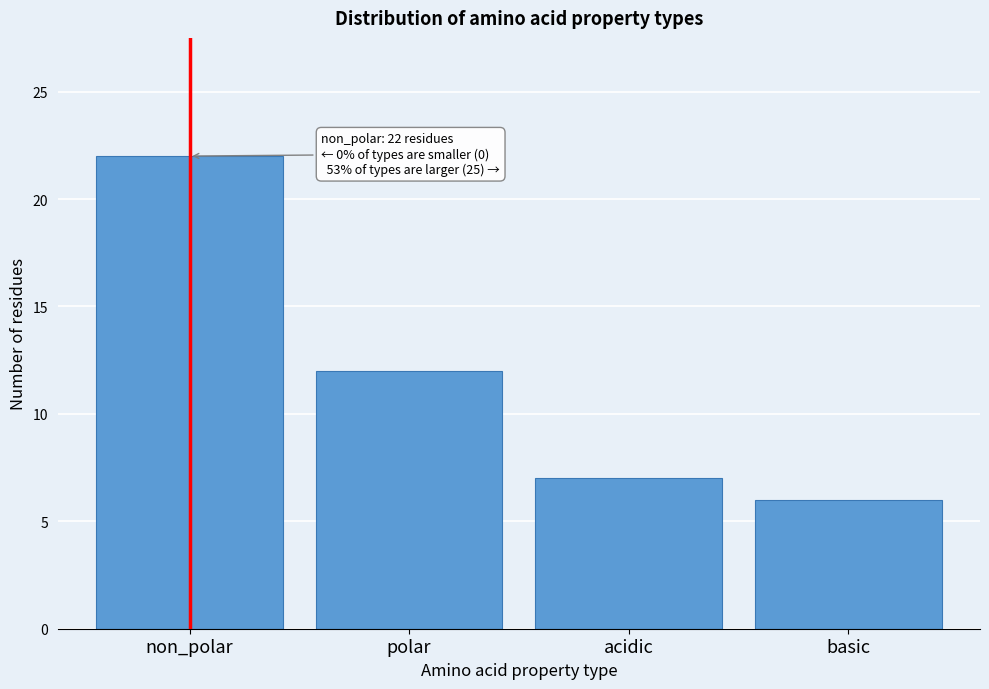

Reading left to right, what are all the values shown in this chart?

non_polar=22	polar=12	acidic=7	basic=6